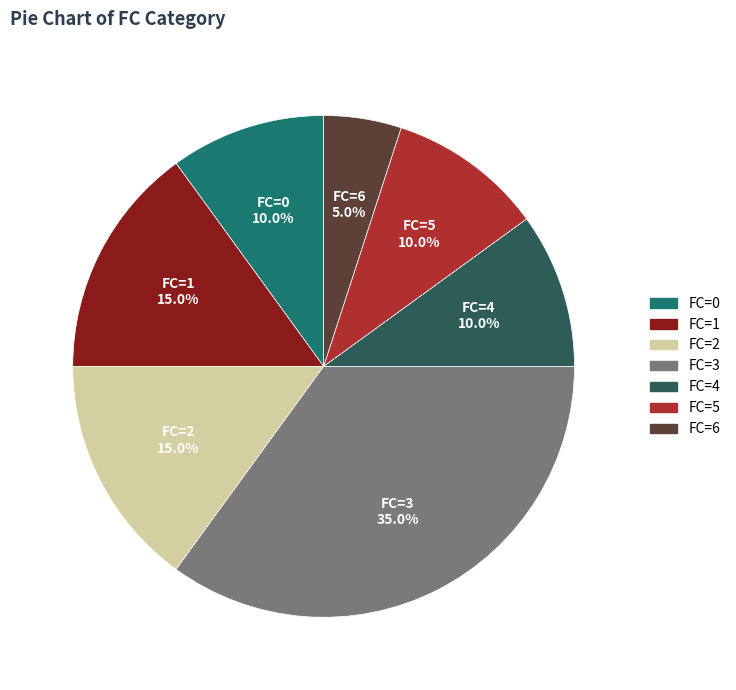

How many slices are in this pie chart?

7